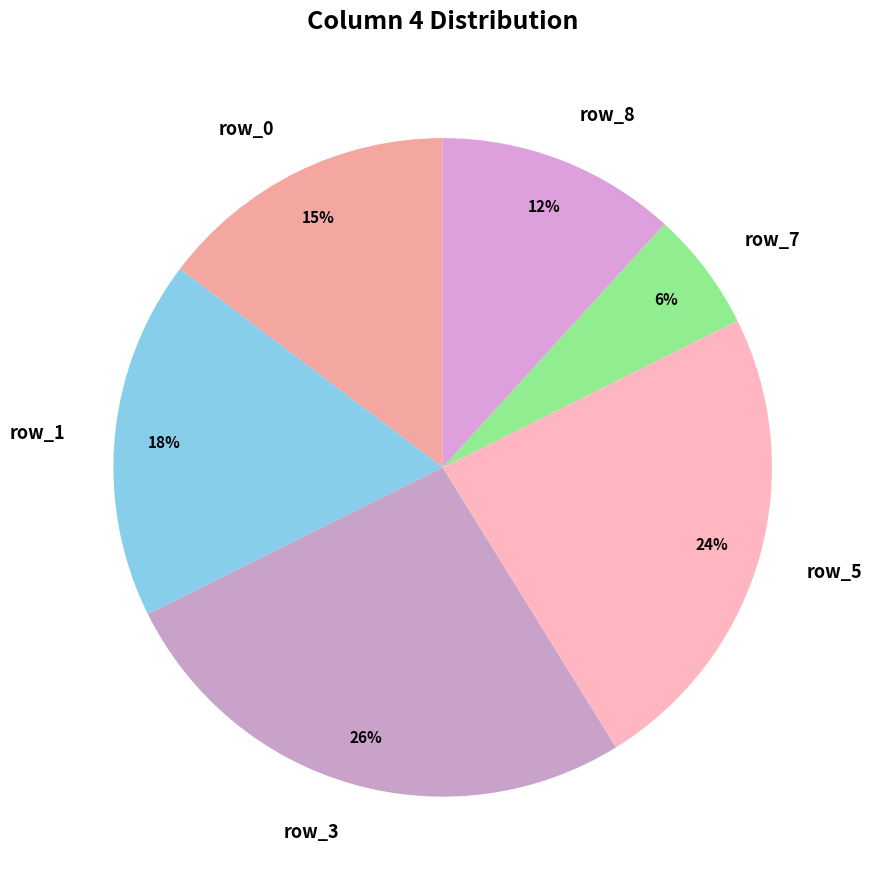

Which slice is the smallest?

row_7